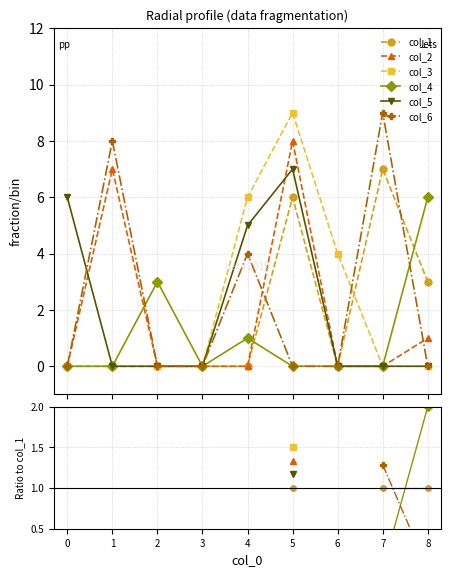

Is the value of col_1 at 3 greater than the value of col_5 at 3?

No